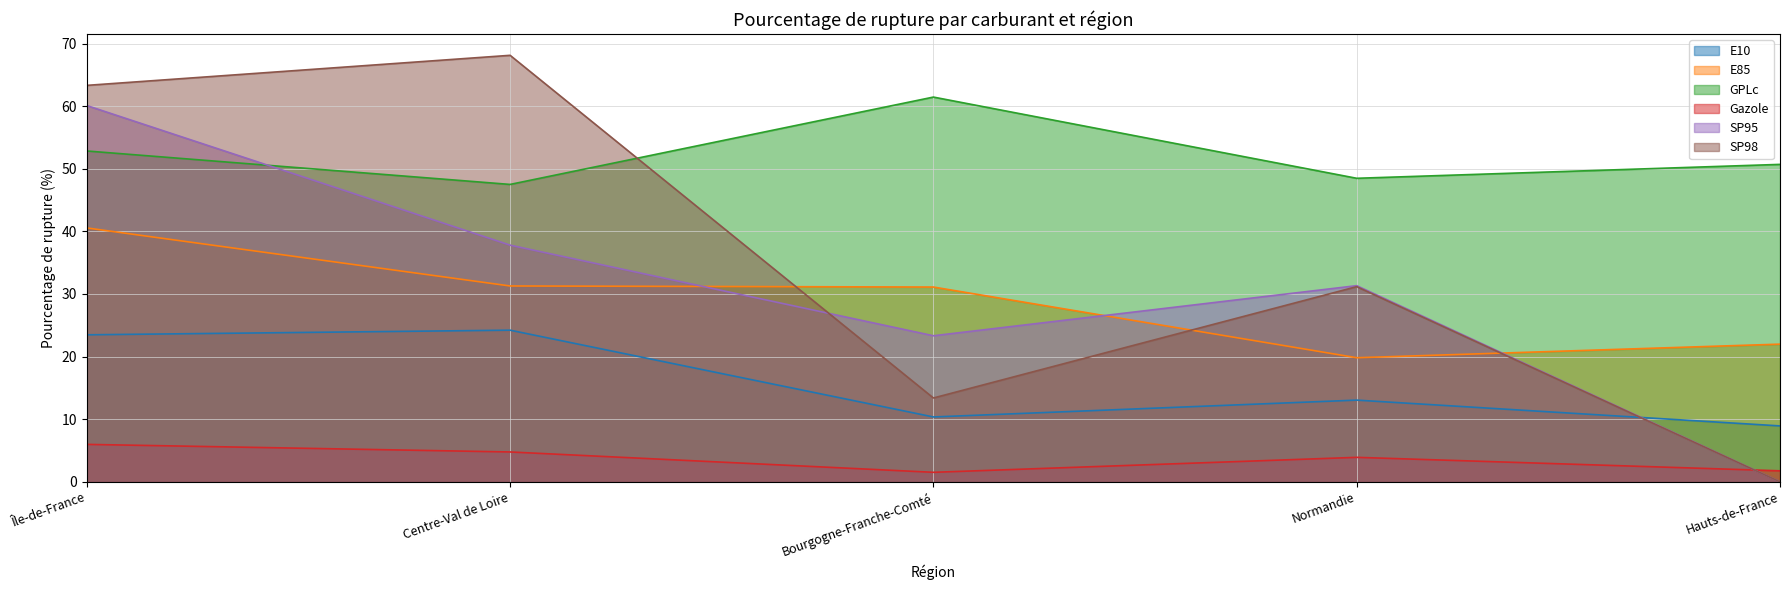

Which category has the lowest value across all series?

Hauts-de-France